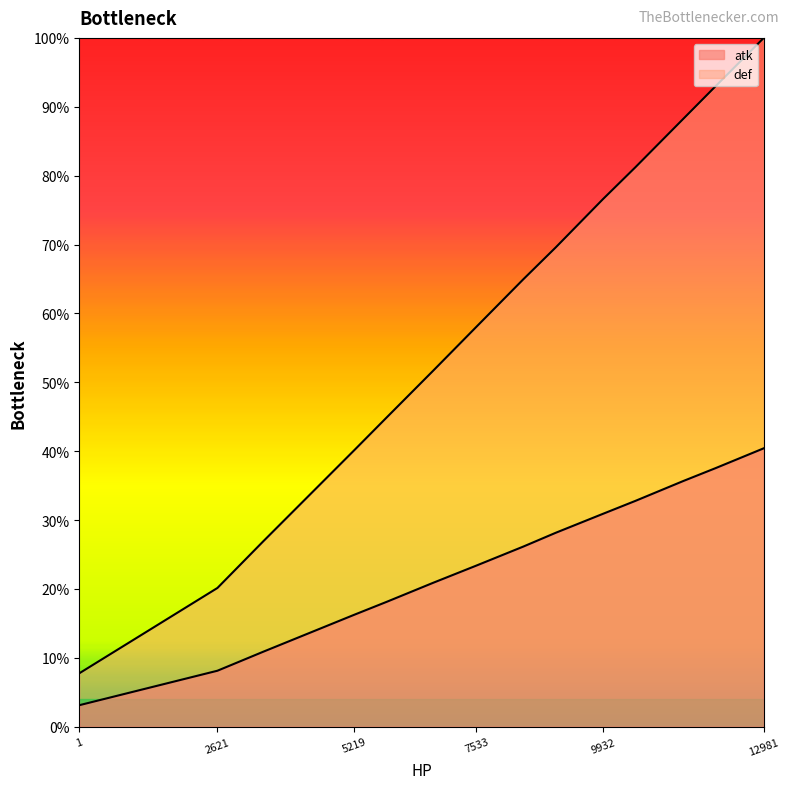

True or false: def and atk intersect in this chart.

False